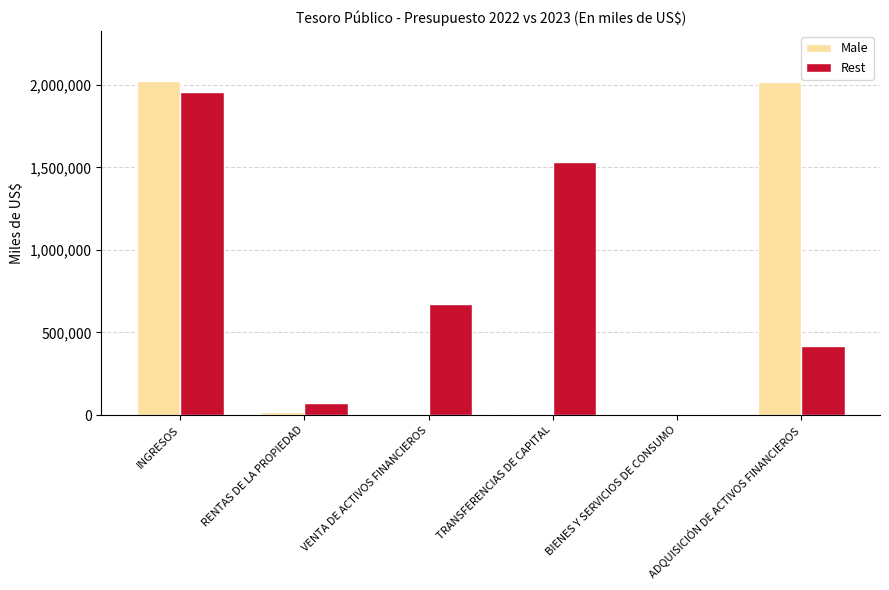

Which series changed the most between INGRESOS and BIENES Y SERVICIOS DE CONSUMO?

Male